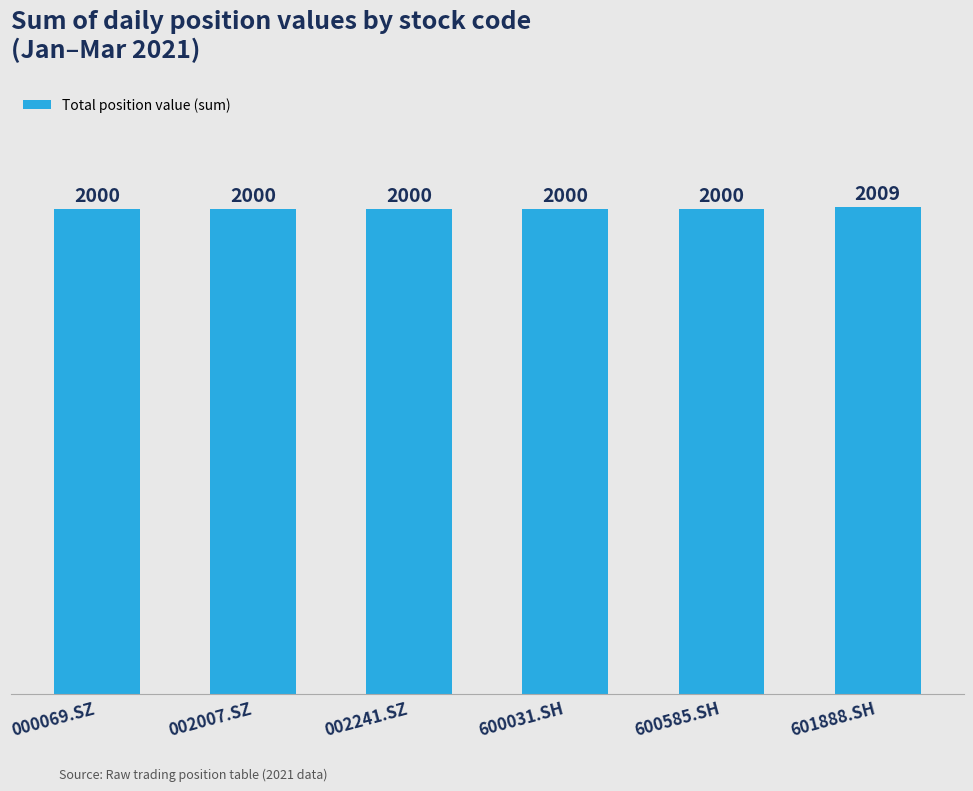

Count the number of categories in the chart.

6